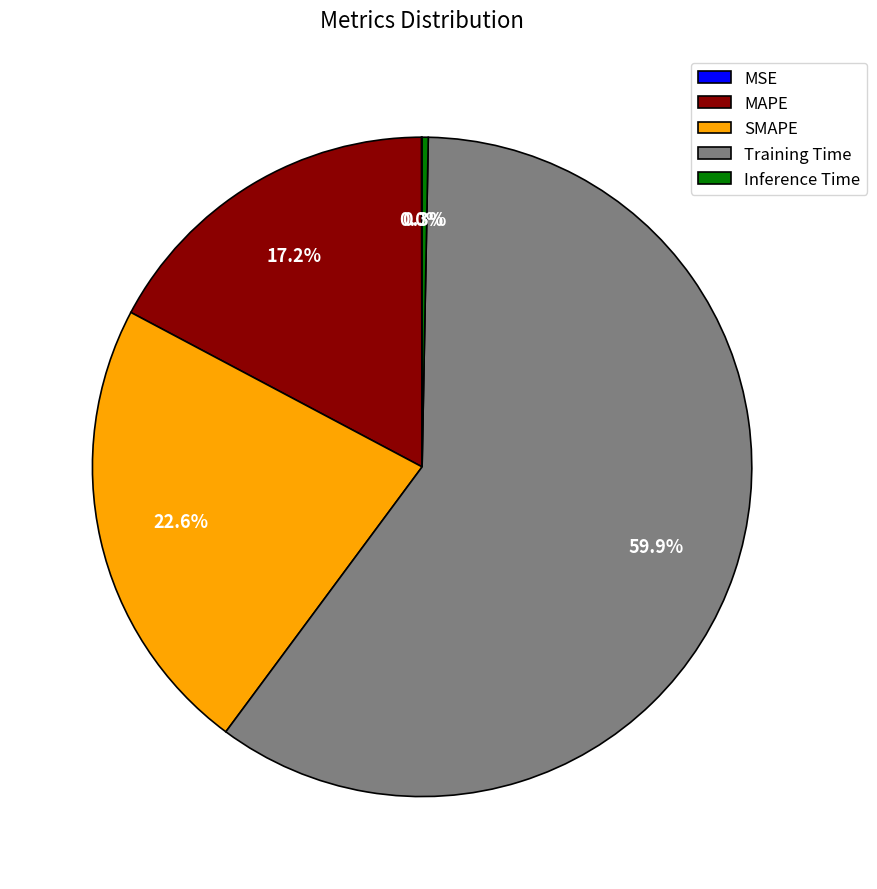

True or false: SMAPE accounts for 23% of the total.

True